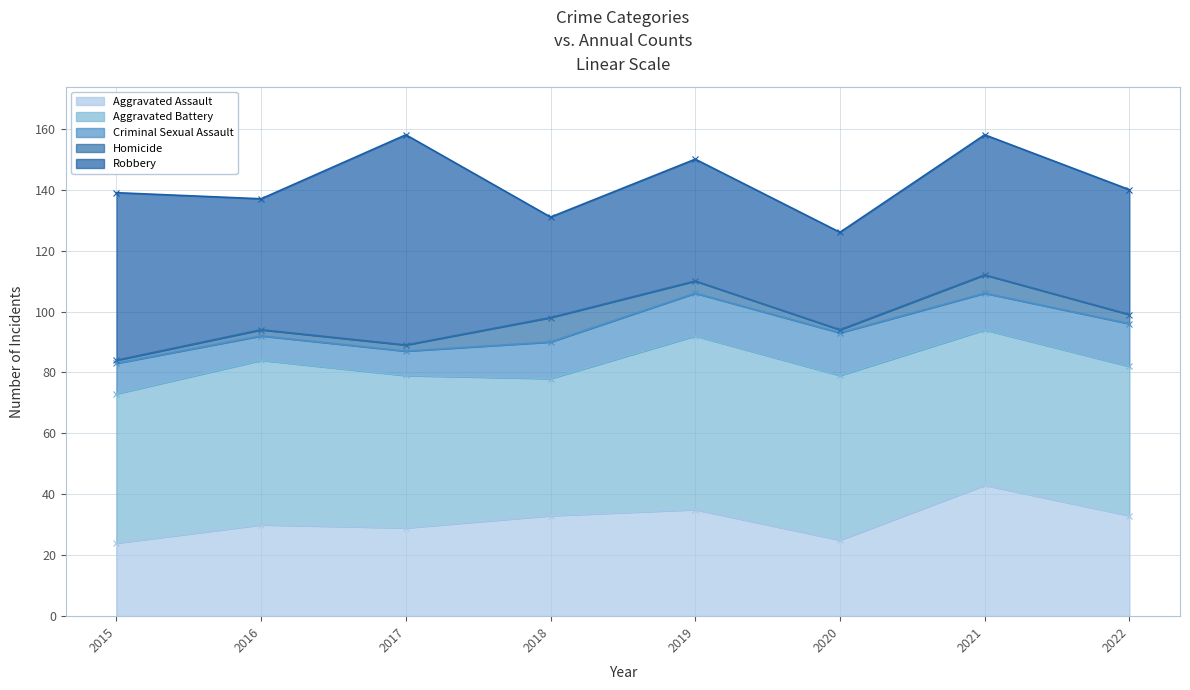

At how many categories does at least one series exceed 45?

7